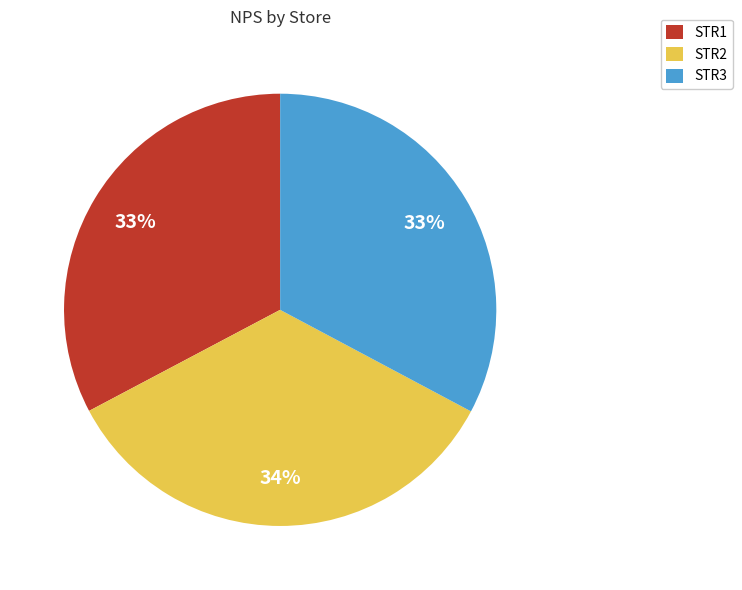

Which category has the biggest portion of the pie?

STR2